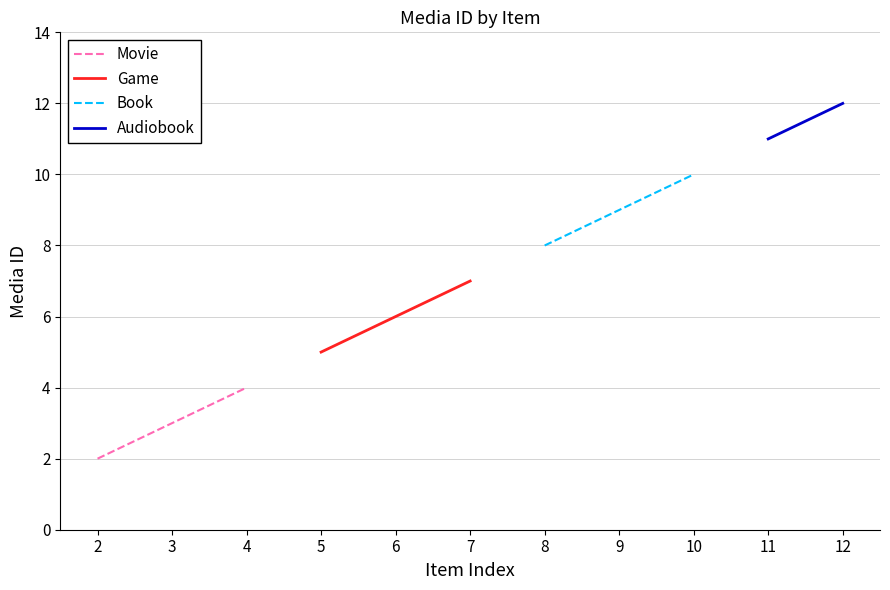

What is the difference between the maximum and minimum values in the Movie series?

2